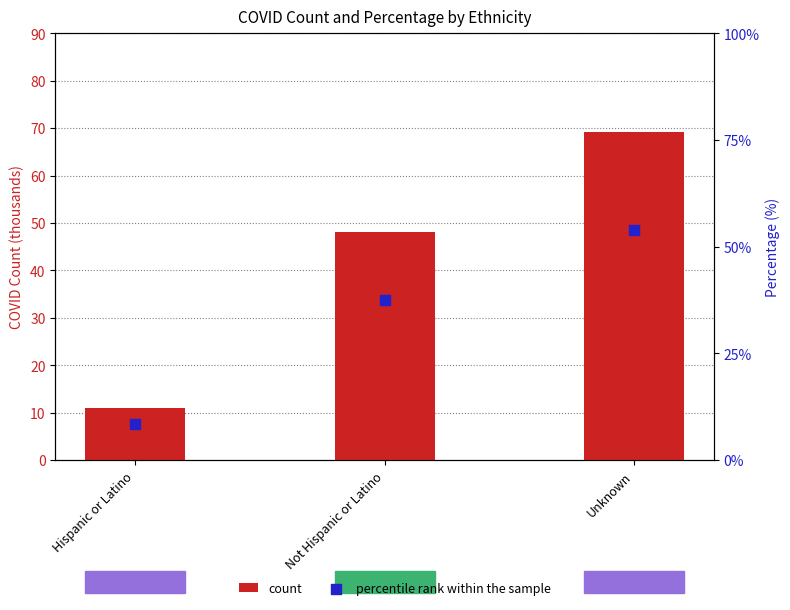

At which category is the sum across all series the highest?

Unknown